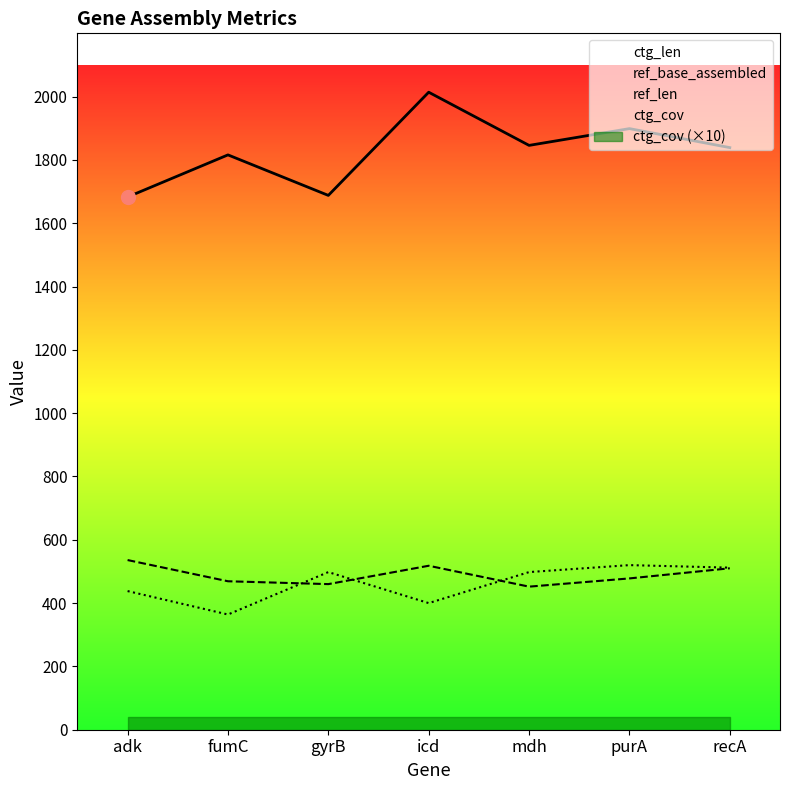

How many lines are shown in the chart?

5